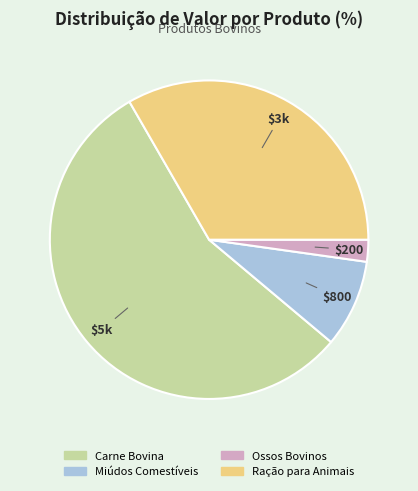

Which category has the smallest portion of the pie?

Ossos Bovinos